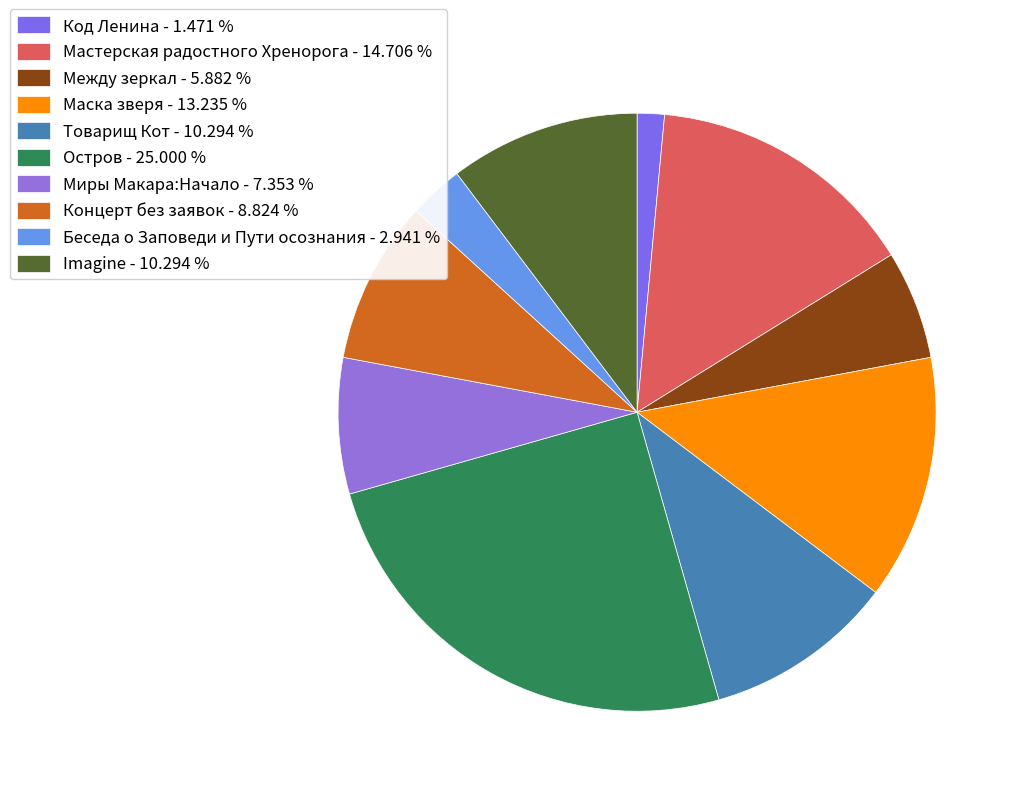

Rank the categories by value from lowest to highest.

Код Ленина, Беседа о Заповеди и Пути осознания, Между зеркал, Миры Макара:Начало, Концерт без заявок, Товарищ Кот, Imagine, Маска зверя, Мастерская радостного Хренорога, Остров